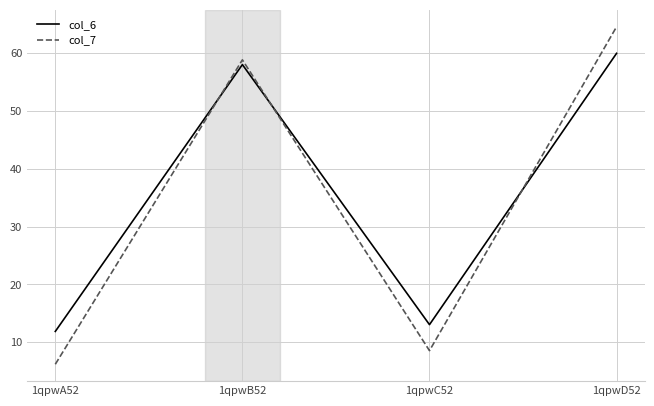

What is the sum of the col_6 values at 1qpwA52 and 1qpwD52?

71.8